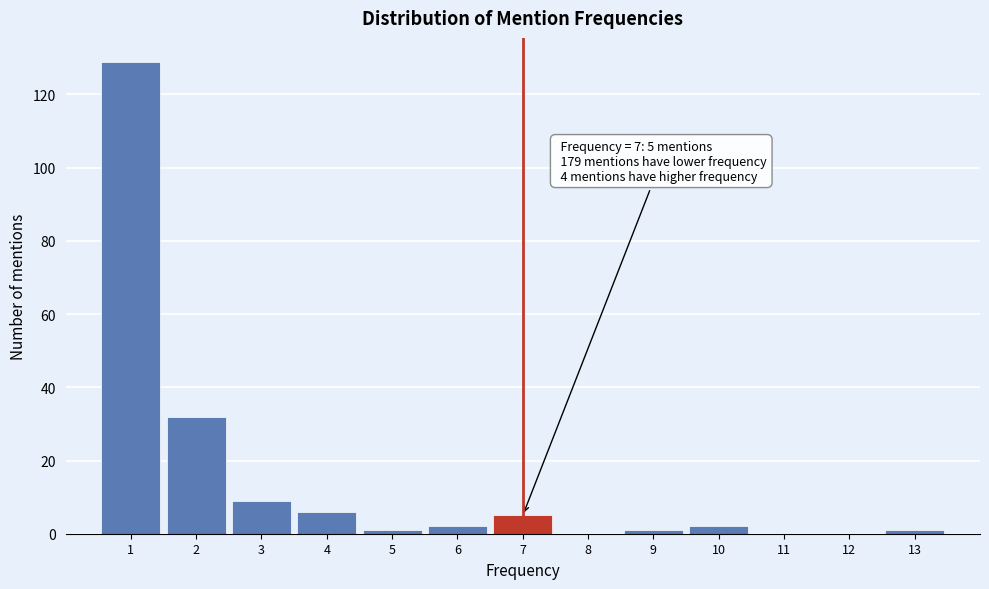

Which range on the x-axis has the tallest bar?

0.5 to 1.5